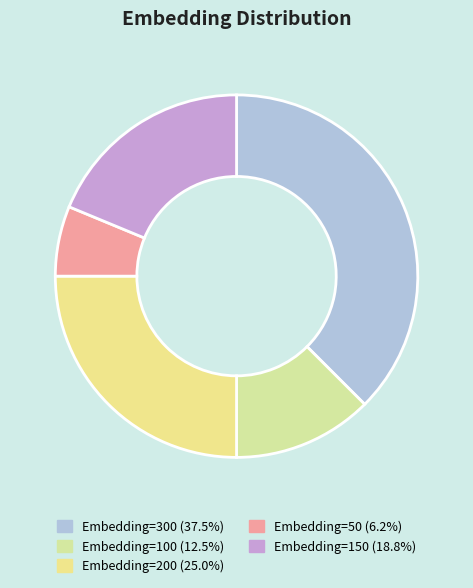

How many segments does this pie chart have?

5